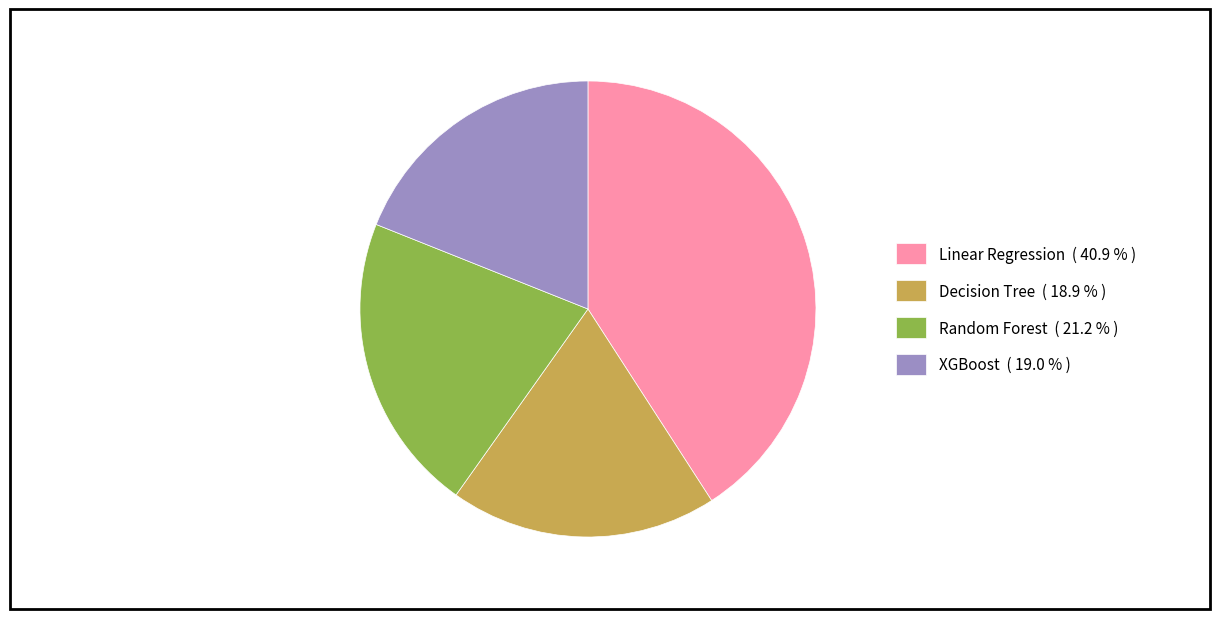

Is XGBoost the majority of the pie?

No